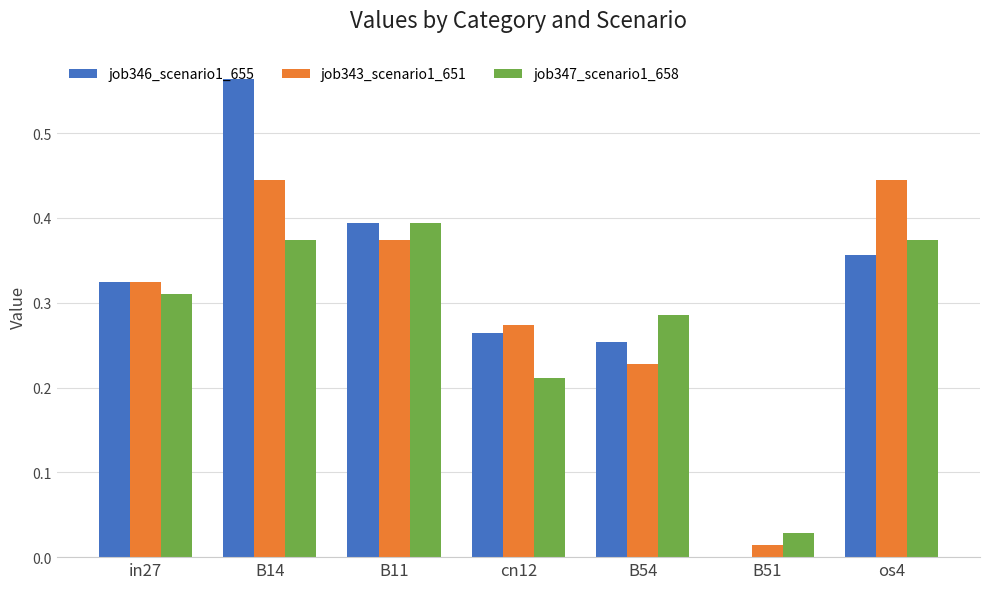

What is the sum of the job346_scenario1_655 values at B11 and os4?

0.7